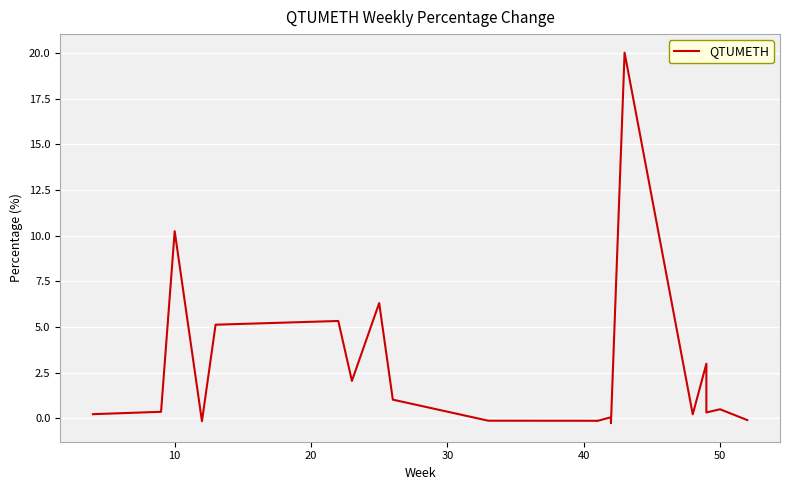

What is the minimum value shown in the chart?

-0.3